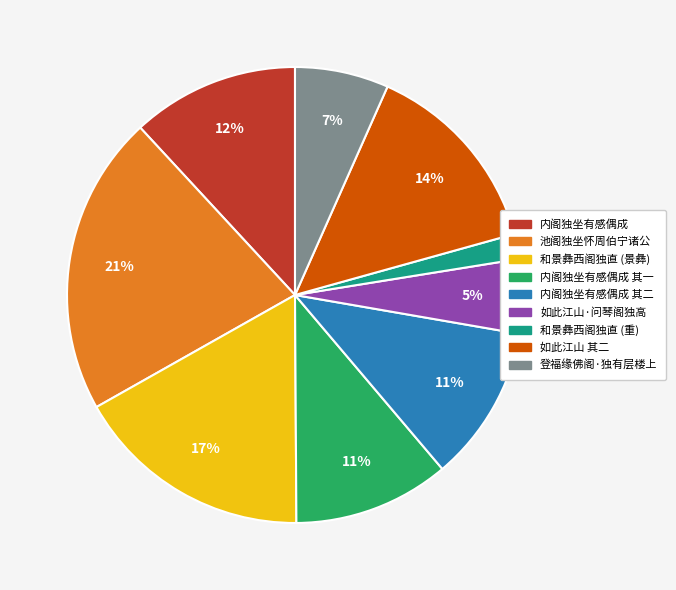

To the nearest percent, what is the average slice percentage?

11%